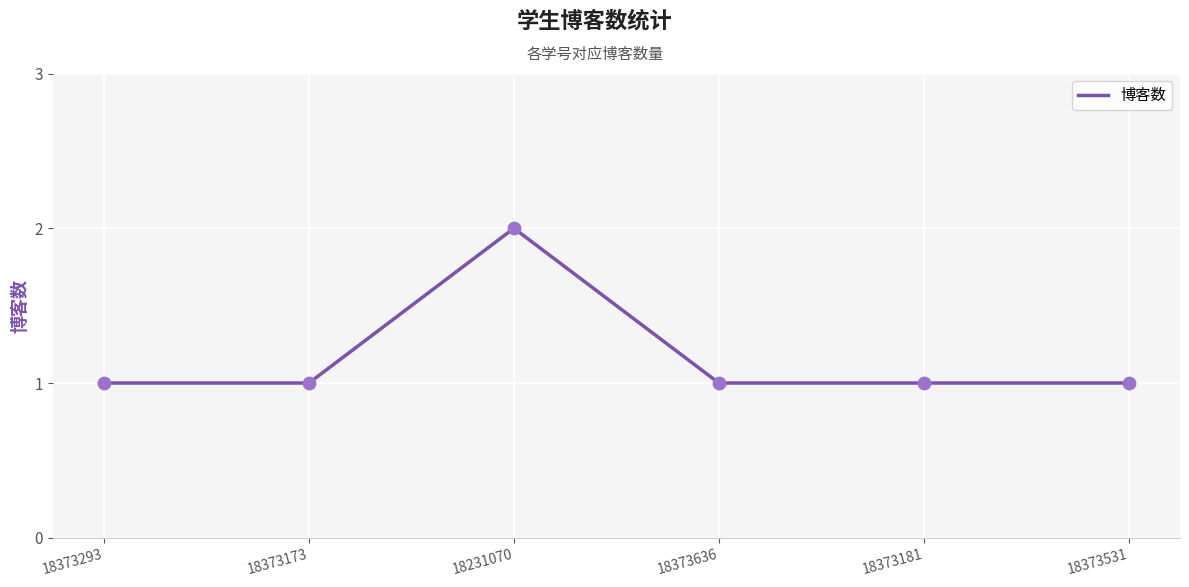

Approximately how many times larger is the value at 18373181 compared to 18373531?

1.0